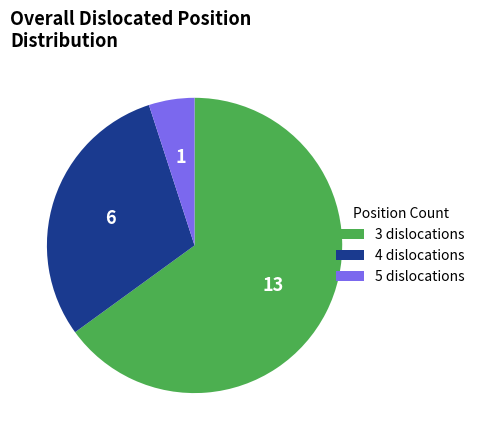

Does any single category account for the majority?

Yes